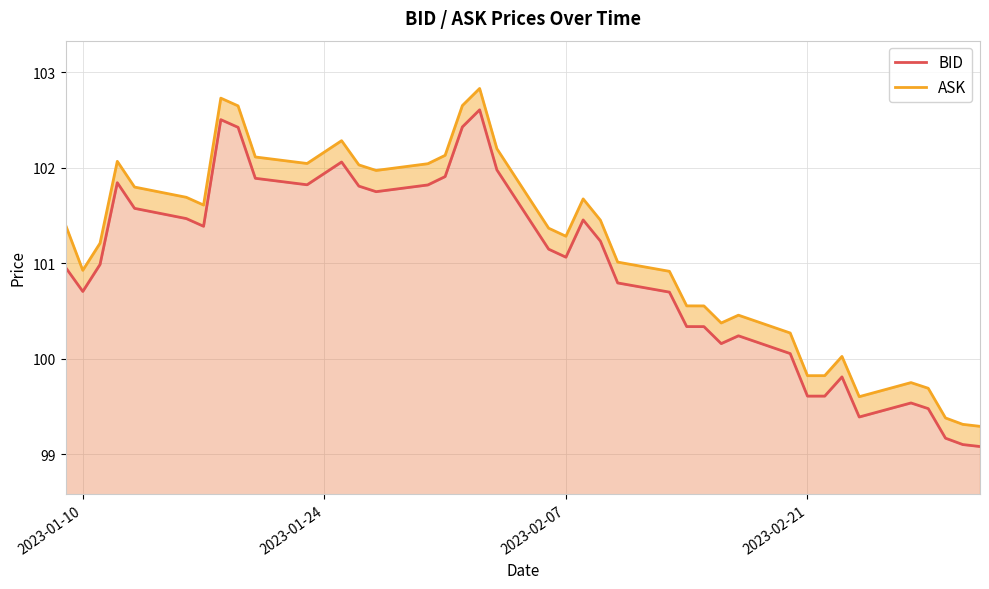

List the series in order of their overall mean, highest first.

ASK, BID